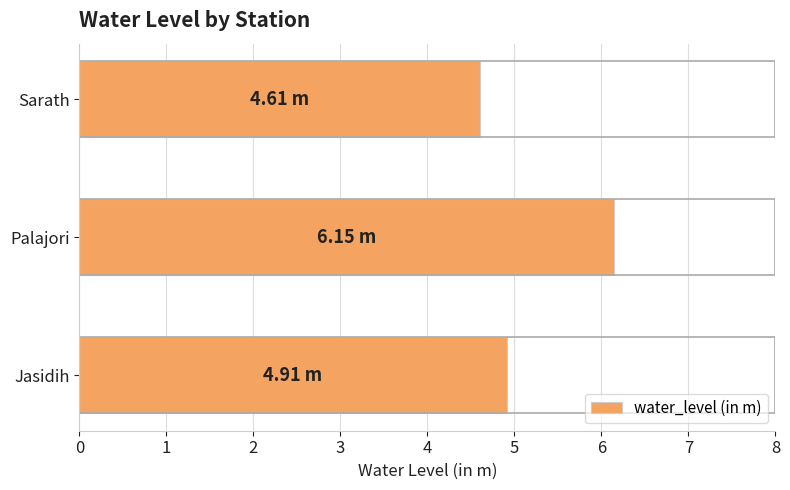

Rank the categories by value from highest to lowest.

Palajori, Jasidih, Sarath